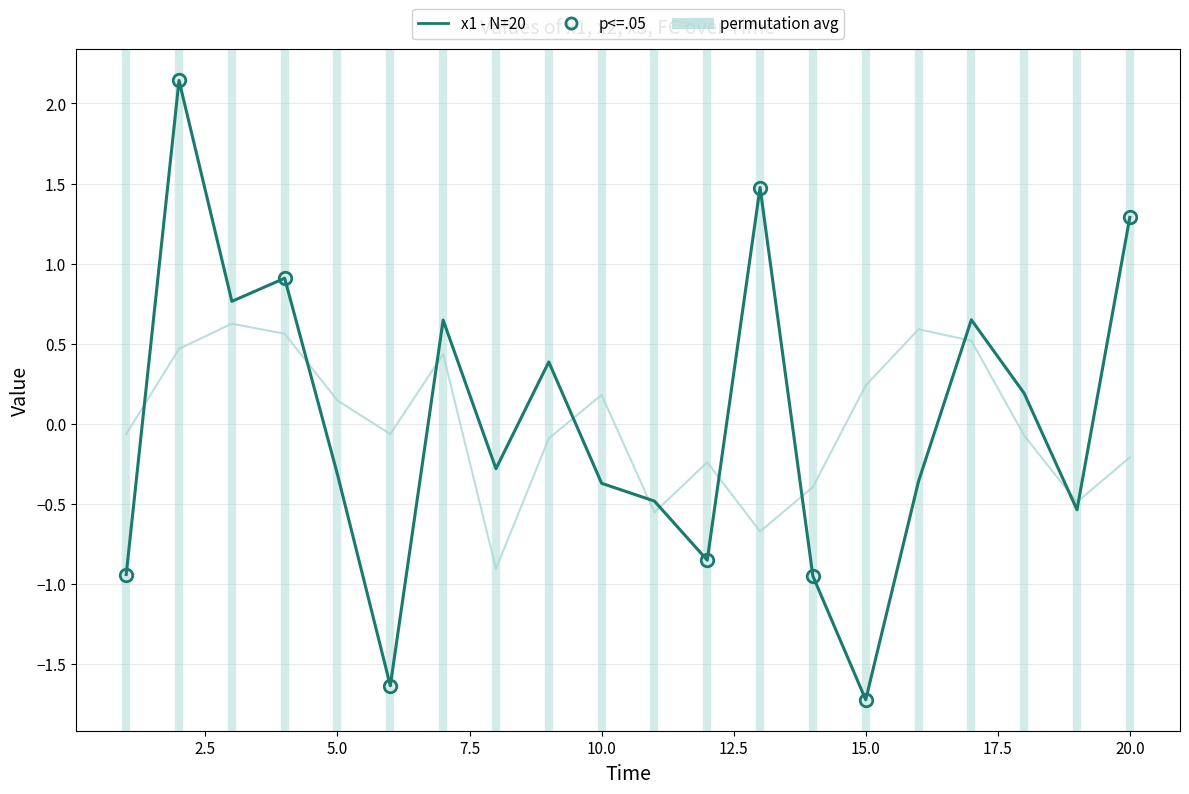

What is the difference between the maximum and minimum values in the x1 (correct - N=20) series?

3.9